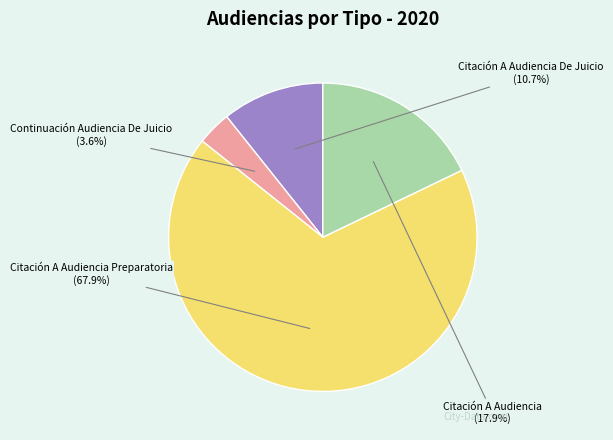

True or false: Citación A Audiencia De Juicio accounts for 11% of the total.

True